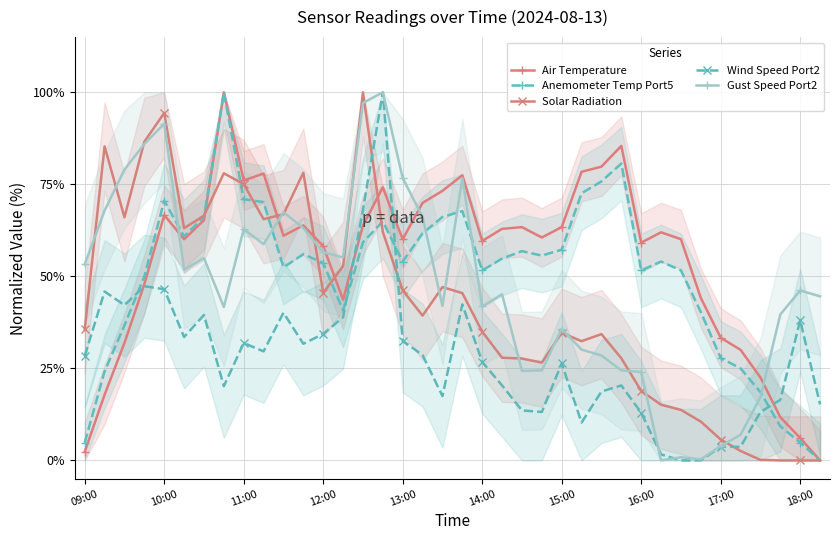

Reading left to right, transcribe all the data shown in this chart.

Air Temperature: 2.3	17.8	31.9	47.9	66.7	60.1	65.3	100.0	76.1	77.9	61.0	63.8	58.2	43.7	63.8	74.2	60.1	70.0	73.2	77.5	59.6	62.9	63.4	60.6	63.4	78.4	79.8	85.4	59.2	62.0	60.1	44.1	33.3	30.0	22.5	11.7	6.1	0.0
Anemometer Temp Port5: 4.8	24.2	36.7	50.0	70.6	60.9	66.1	100.0	71.0	70.2	52.4	56.0	53.6	40.7	59.3	64.9	54.0	61.7	66.1	67.7	51.6	54.8	56.9	55.6	57.3	72.6	75.8	80.6	51.6	54.0	51.6	40.3	27.8	25.0	18.5	9.3	4.8	0.0
Solar Radiation: 35.6	85.3	66.1	86.6	94.4	63.1	66.5	78.0	75.1	65.5	66.9	78.2	45.5	52.8	100.0	62.1	46.2	39.3	47.1	45.5	35.0	27.9	27.7	26.6	34.7	32.4	34.3	27.7	18.9	15.1	13.7	10.6	5.7	2.6	0.1	0.0	0.0	0.0
Wind Speed Port2: 28.4	45.9	42.2	47.3	46.5	33.5	39.5	20.2	31.9	29.6	40.1	31.7	34.4	38.9	68.1	100.0	32.5	28.6	17.5	42.4	26.7	20.4	13.6	13.2	26.3	10.3	18.7	20.4	13.0	1.6	0.0	0.0	3.7	3.7	13.2	16.5	38.1	15.2
Gust Speed Port2: 53.3	67.9	79.0	86.0	91.5	51.8	55.0	41.7	62.8	58.8	67.4	63.1	56.6	55.1	97.1	100.0	76.7	66.1	42.0	76.7	41.8	45.2	24.3	24.5	35.7	30.1	28.5	24.5	24.0	0.0	0.9	0.3	3.9	6.9	17.2	39.7	46.2	44.6